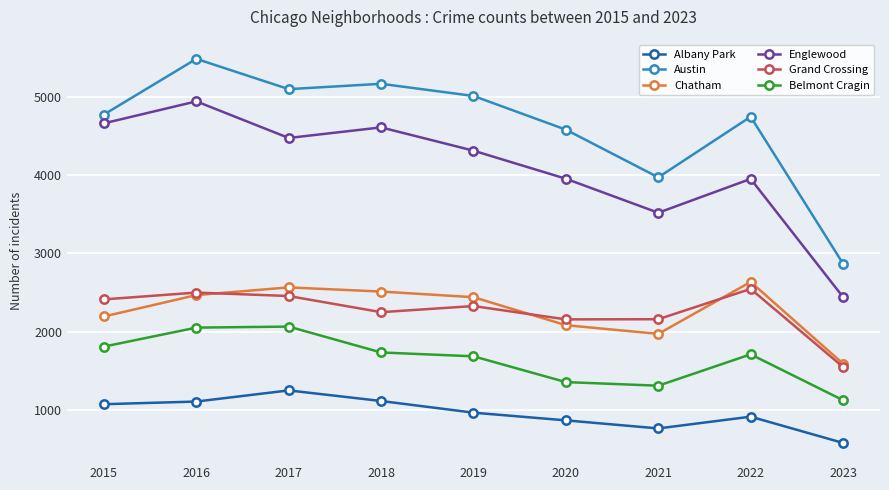

Which series has the largest range (max minus min)?

Austin